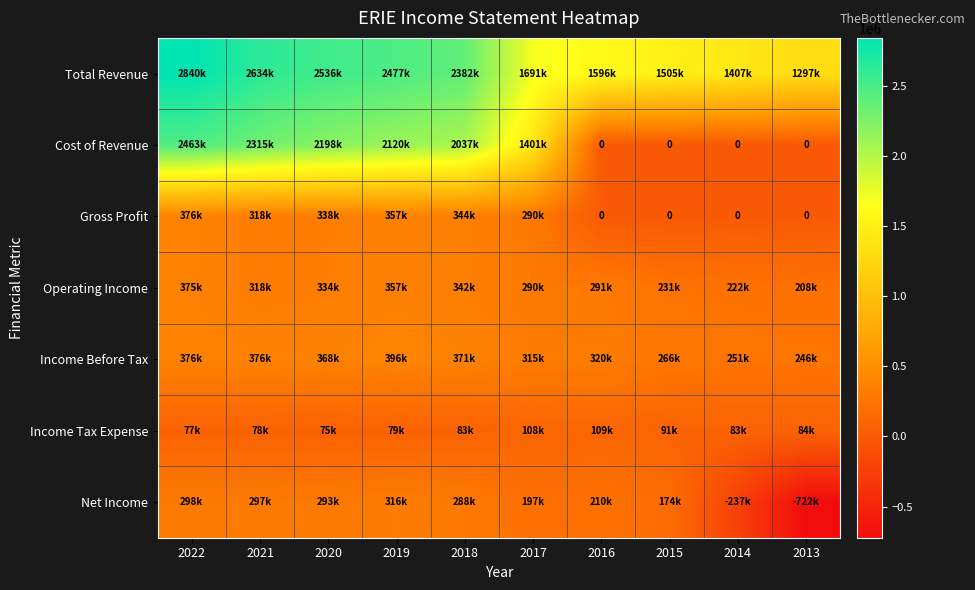

The Cost of Revenue series shows 2198300 at 2020. True or false?

True